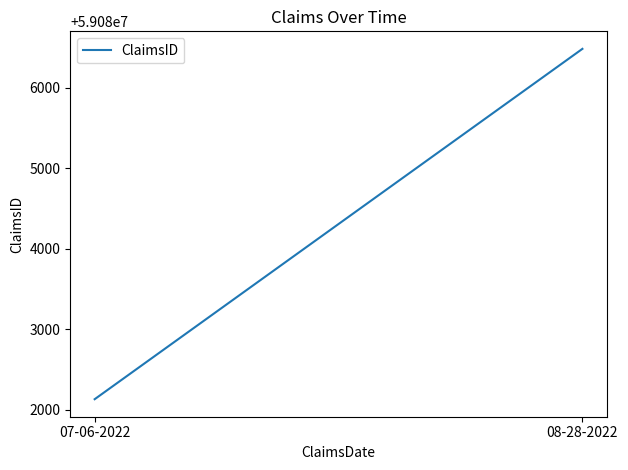

What position from the left is 07-06-2022?

1